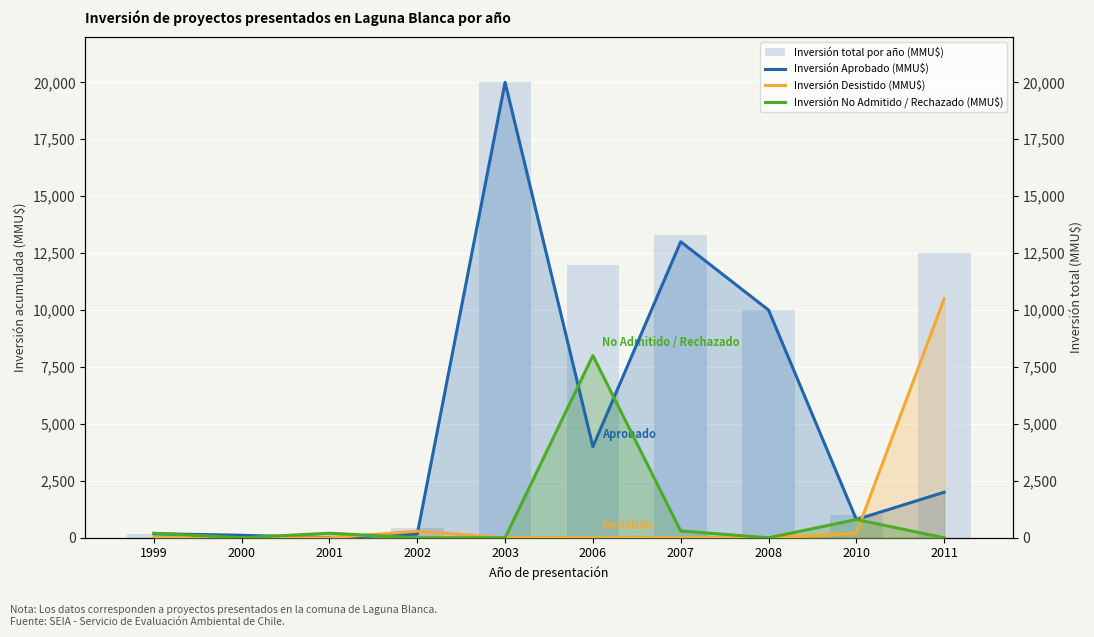

Reading right to left, transcribe all the data shown in this chart.

Inversión total por año (MMU$): 2011=12500	2010=1000	2008=10000	2007=13300	2006=12000	2003=20000	2002=450	2001=200	2000=110	1999=180
Inversión Aprobado (MMU$): 2011=2000	2010=800	2008=10000	2007=13000	2006=4000	2003=20000	2002=160	2001=0	2000=110	1999=180
Inversión Desistido (MMU$): 2011=10500	2010=200	2008=0	2007=0	2006=0	2003=0	2002=290	2001=0	2000=0	1999=0
Inversión No Admitido / Rechazado (MMU$): 2011=0	2010=800	2008=0	2007=300	2006=8000	2003=0	2002=0	2001=200	2000=0	1999=200